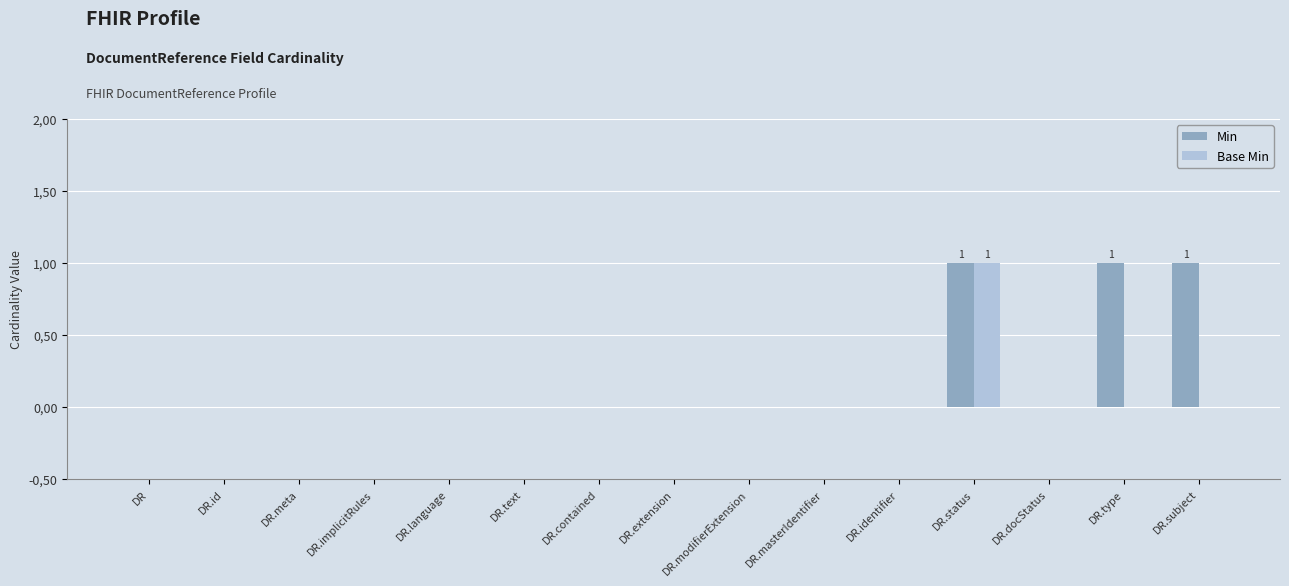

What is the difference between the maximum and minimum values in the Base Min series?

1